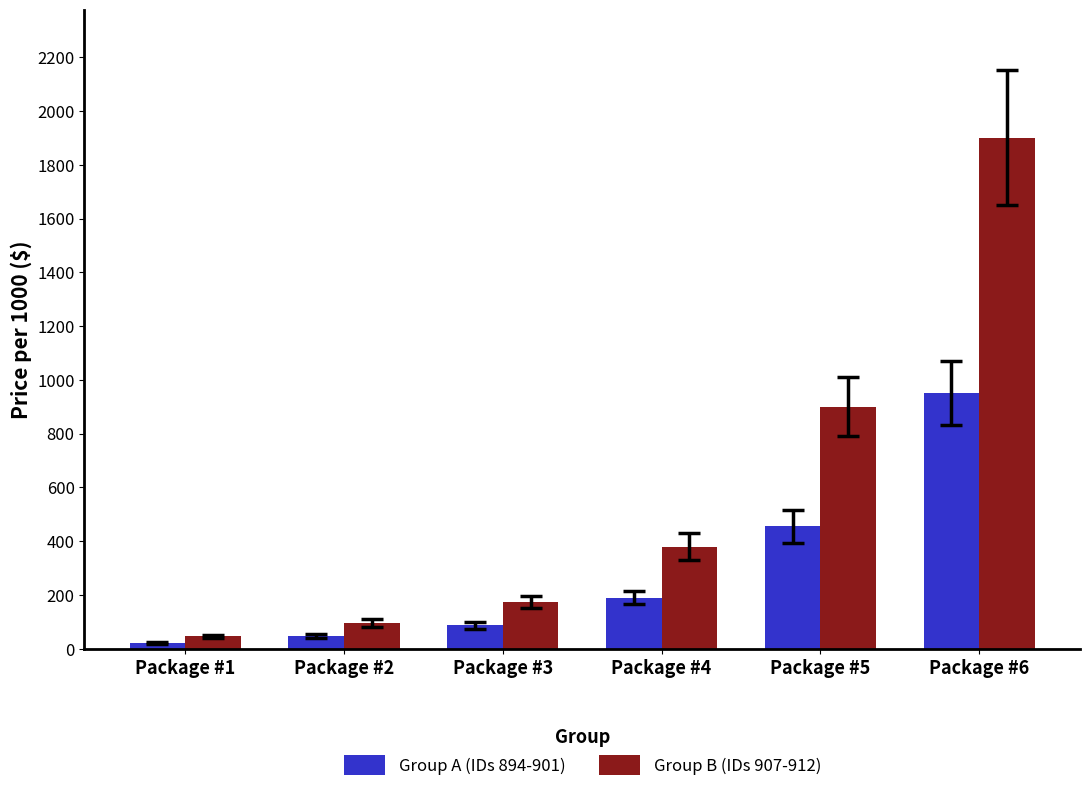

At which label is Group B (IDs 907-912) closest to 973?

Package #5